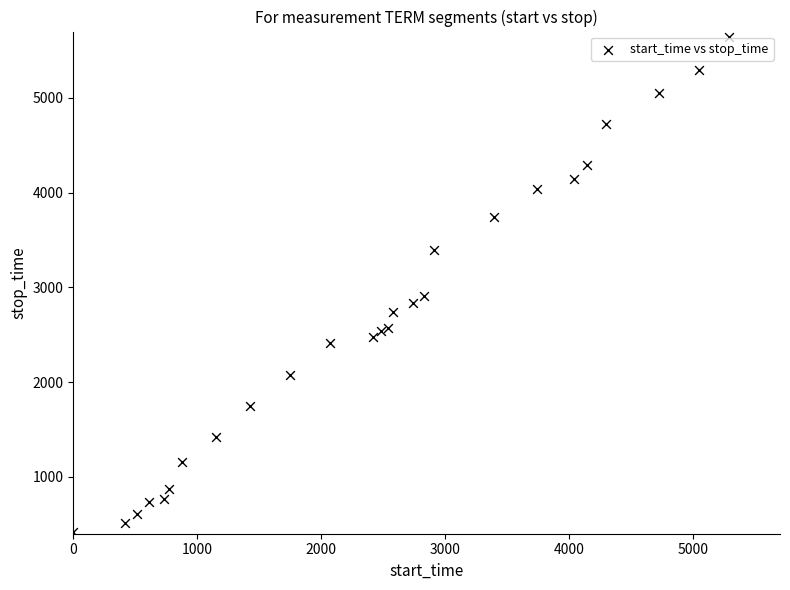

What Y value in the scatter plot is closest to 3031?

2906